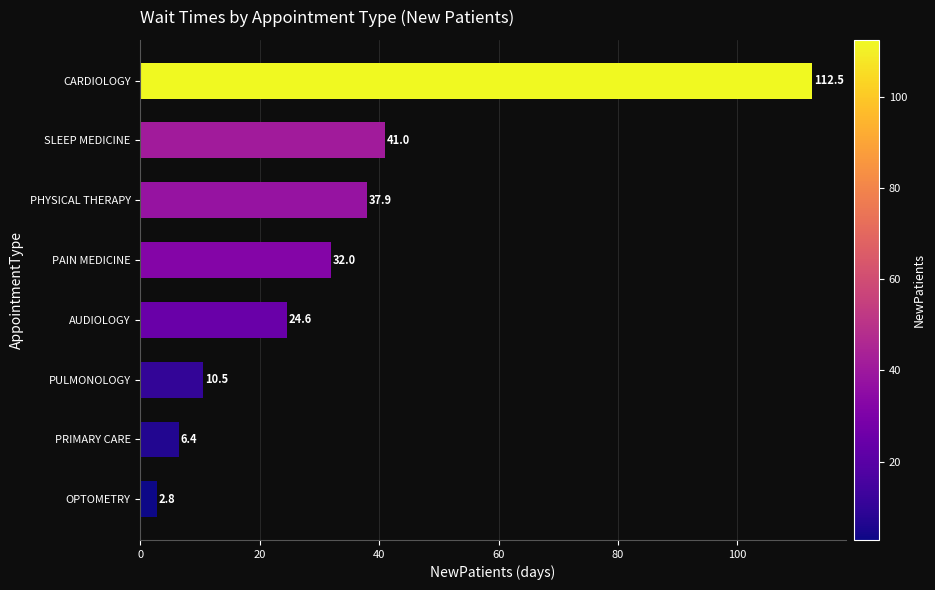

Does the chart contain any negative values?

No